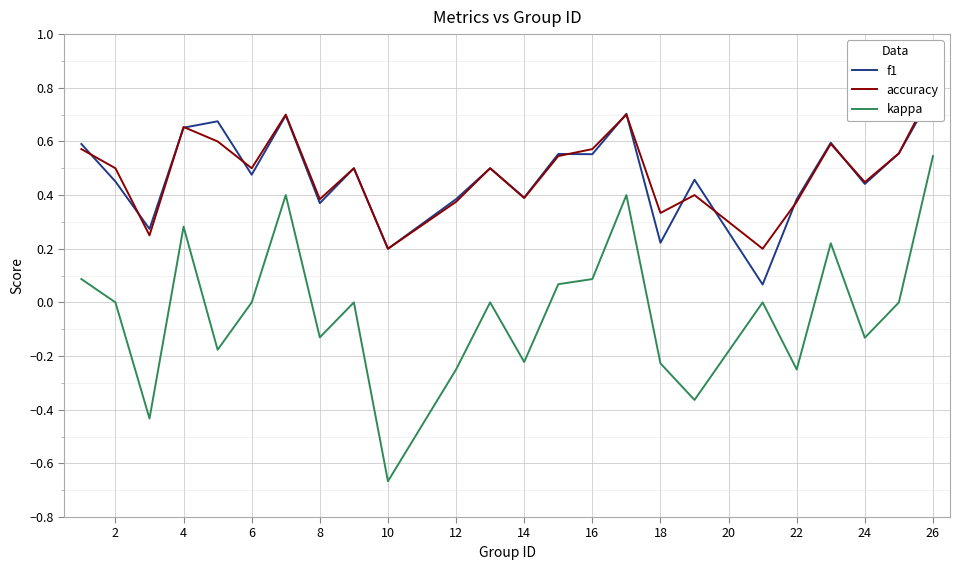

Which category has the lowest value in the kappa series?

10